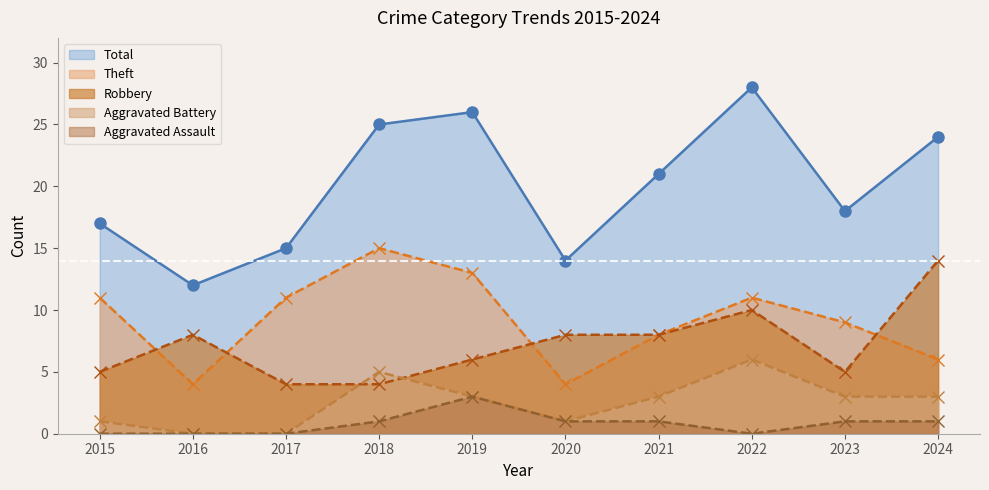

At which label is Aggravated Assault closest to 1?

2018